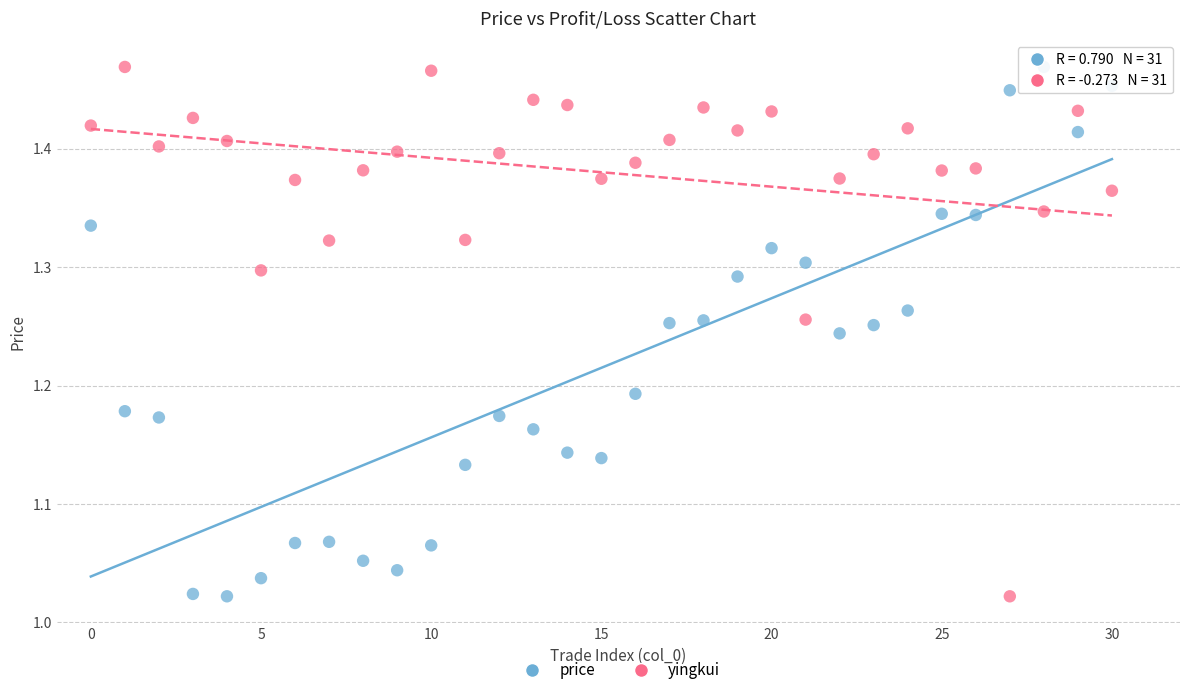

Across all data points, what is the range of Y values (max minus min)?

0.4